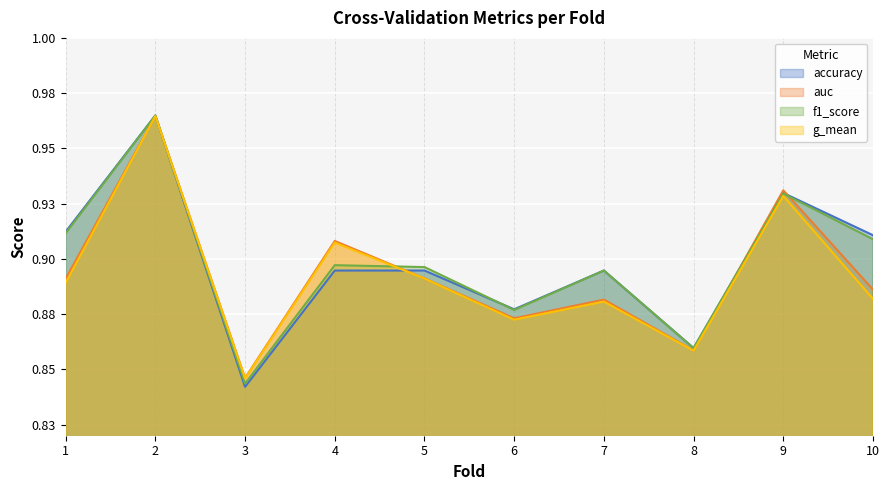

How many intersections are there between accuracy and auc?

4